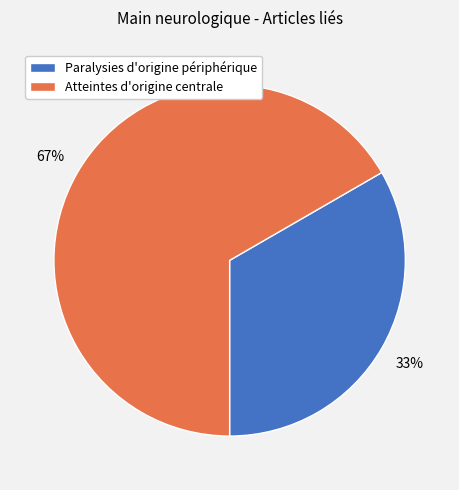

To the nearest percent, what is the combined percentage of Paralysies d'origine périphérique and Atteintes d'origine centrale?

100%